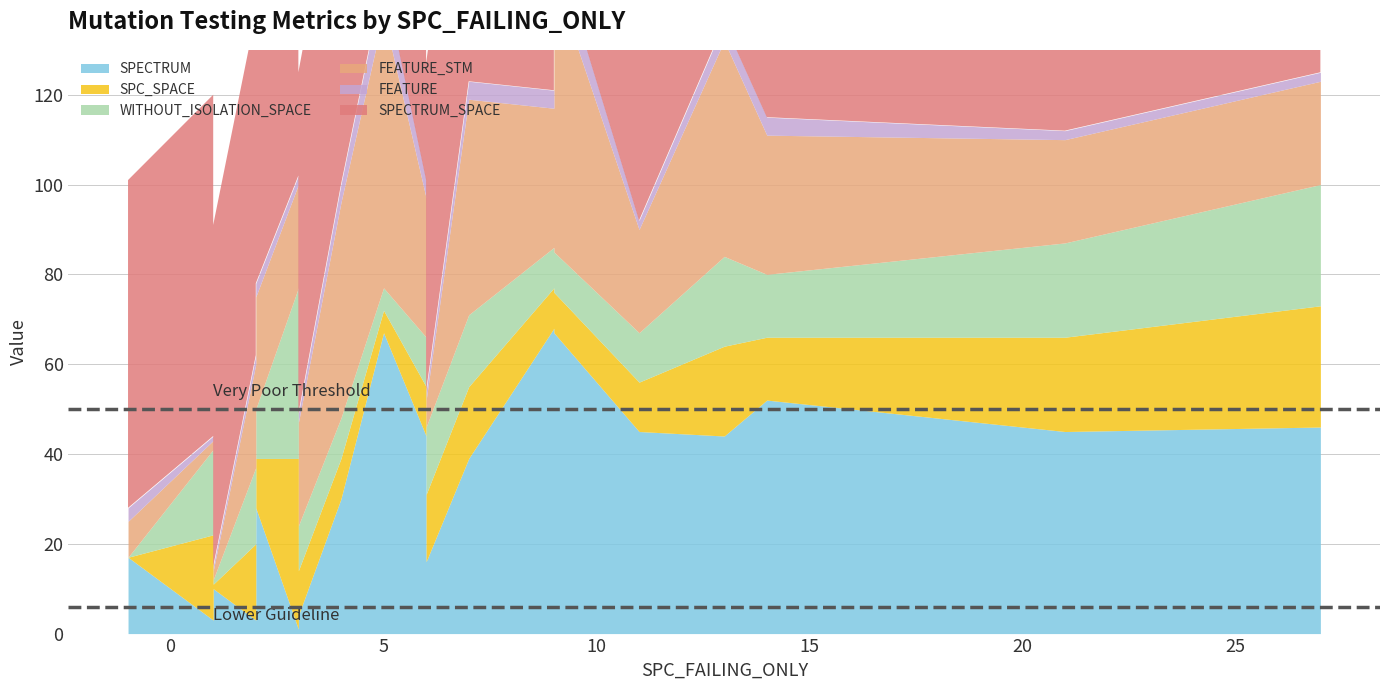

How many interior local valleys does the FEATURE_STM series have?

5